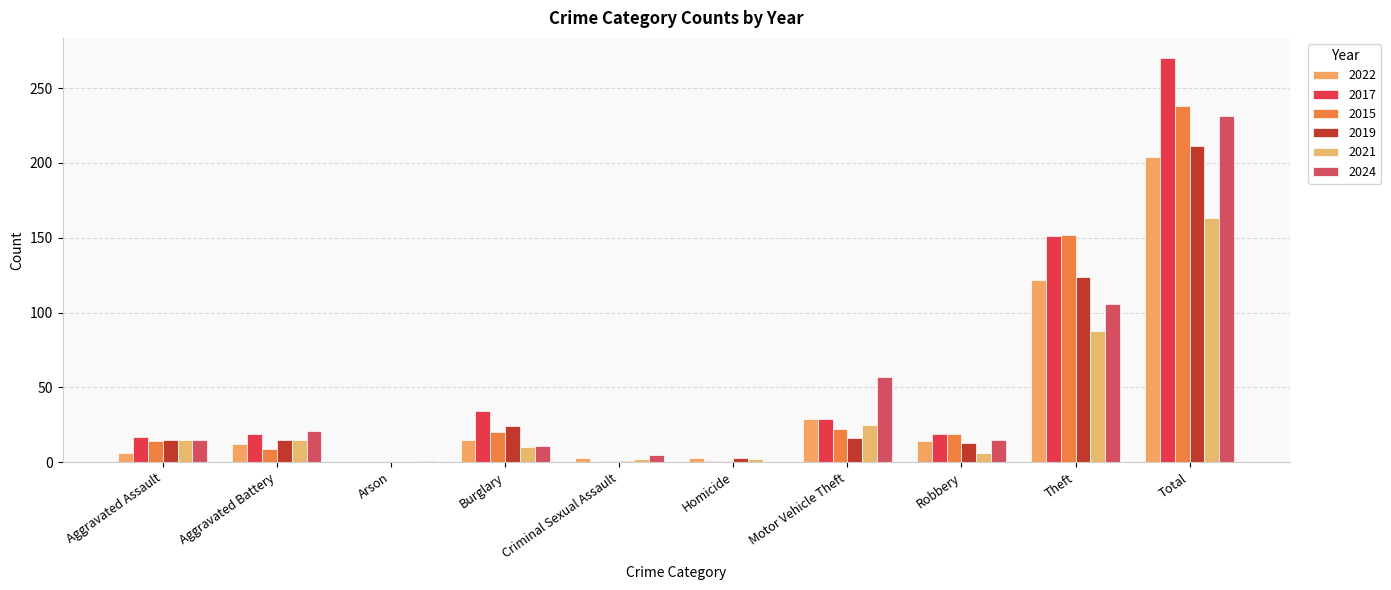

What is the spread (max minus min) of values at Total?

107